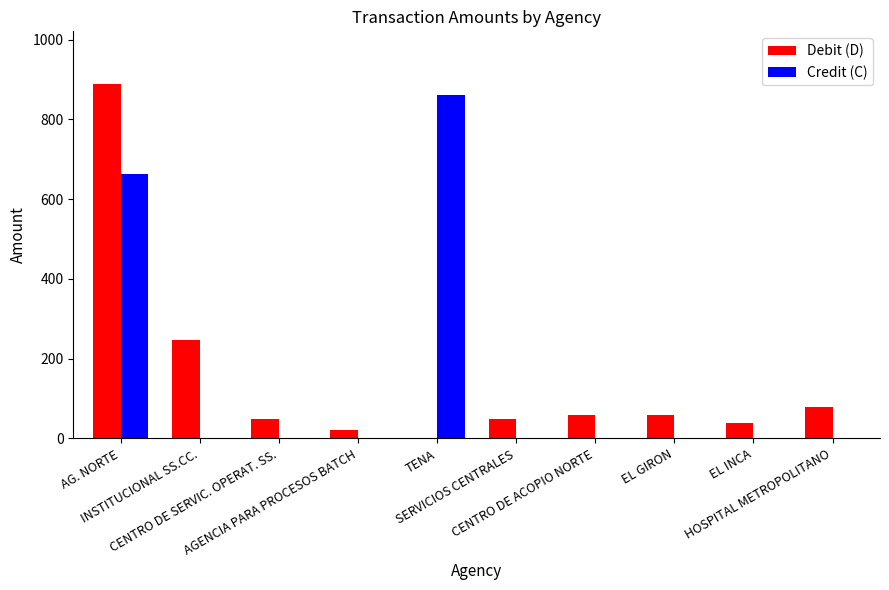

What is the greatest value displayed?

887.7